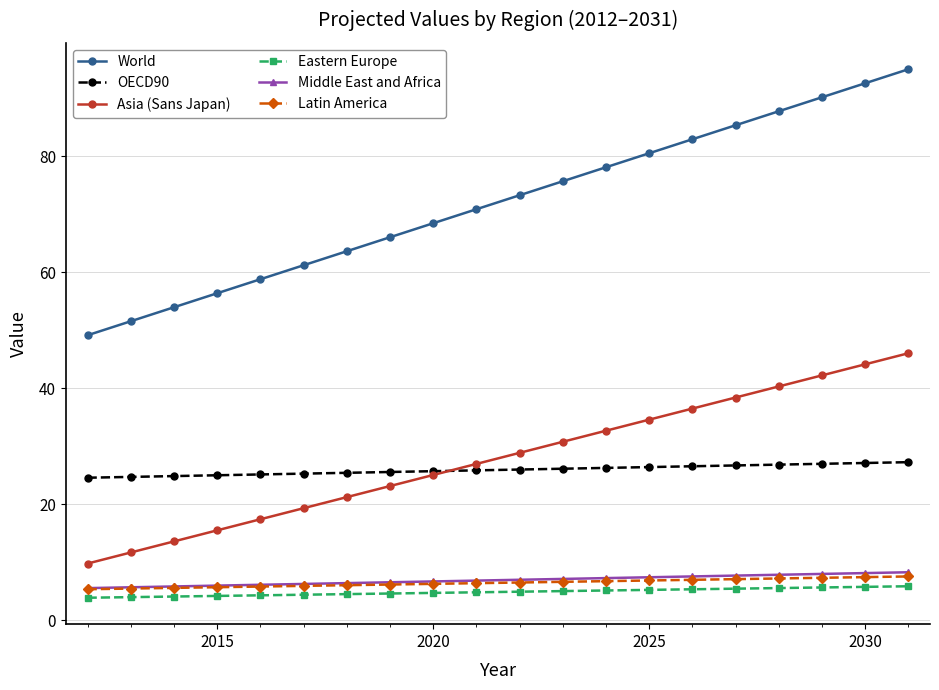

What is the smallest value displayed?

3.9